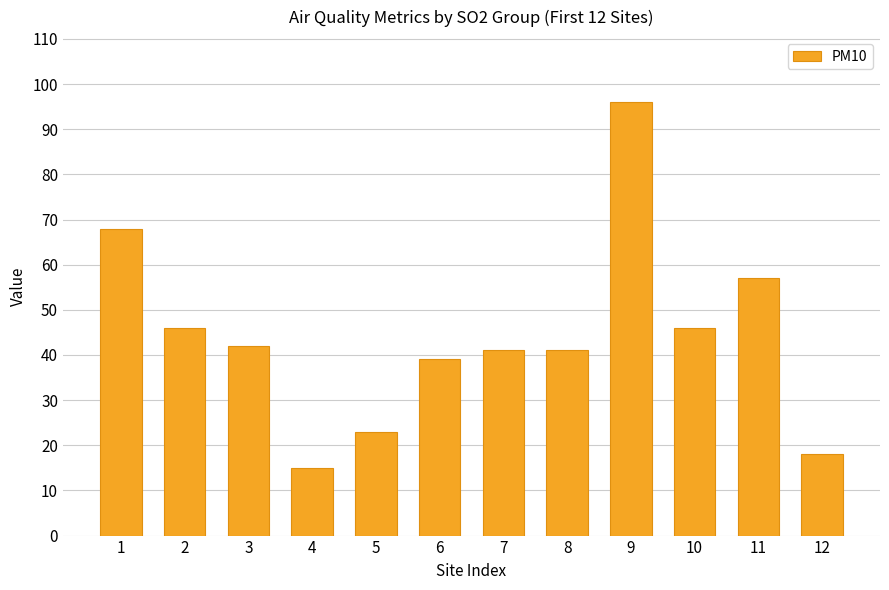

What is the sum of the values at 7 and 9?

137